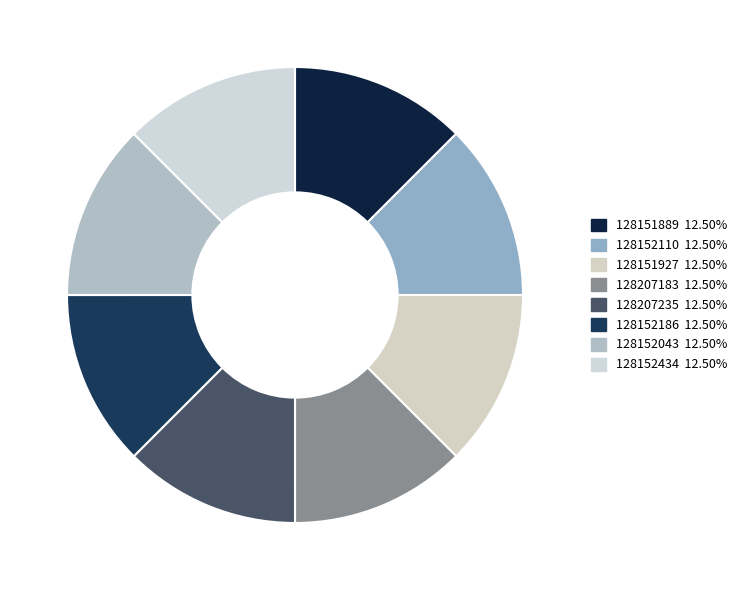

To the nearest percent, what percentage of the pie is 128151927?

12%